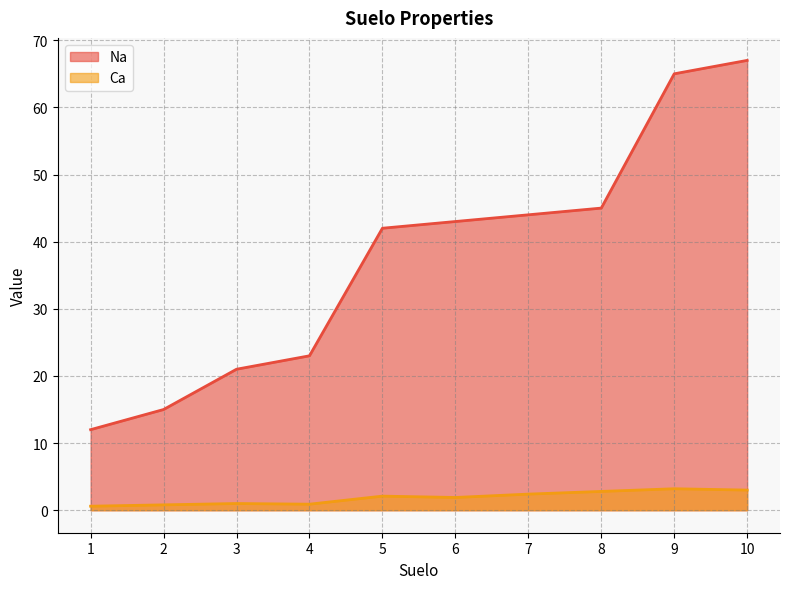

Which series has the widest spread of values?

Na